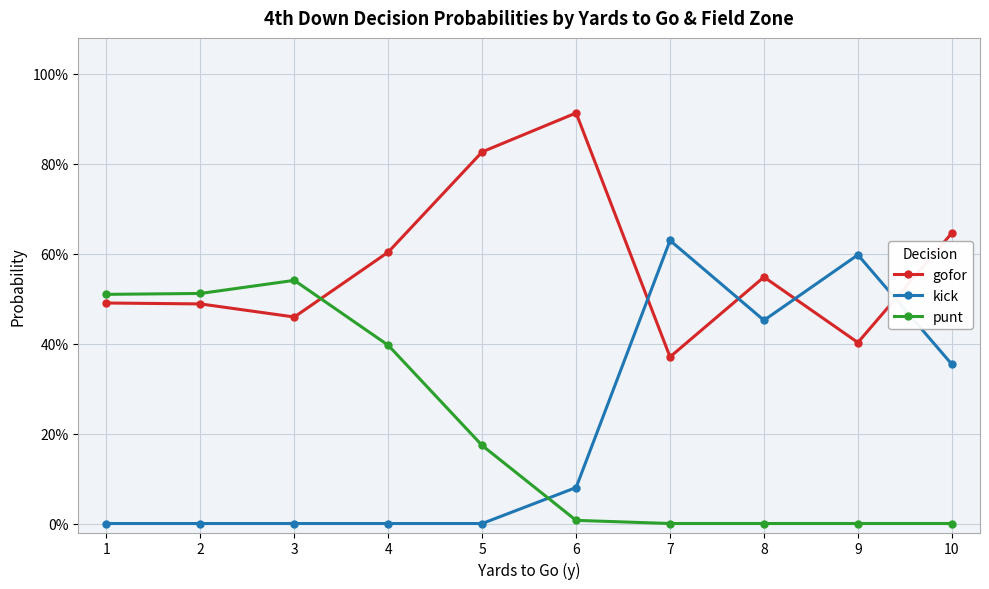

What are all the series names shown in the legend?

gofor, kick, punt